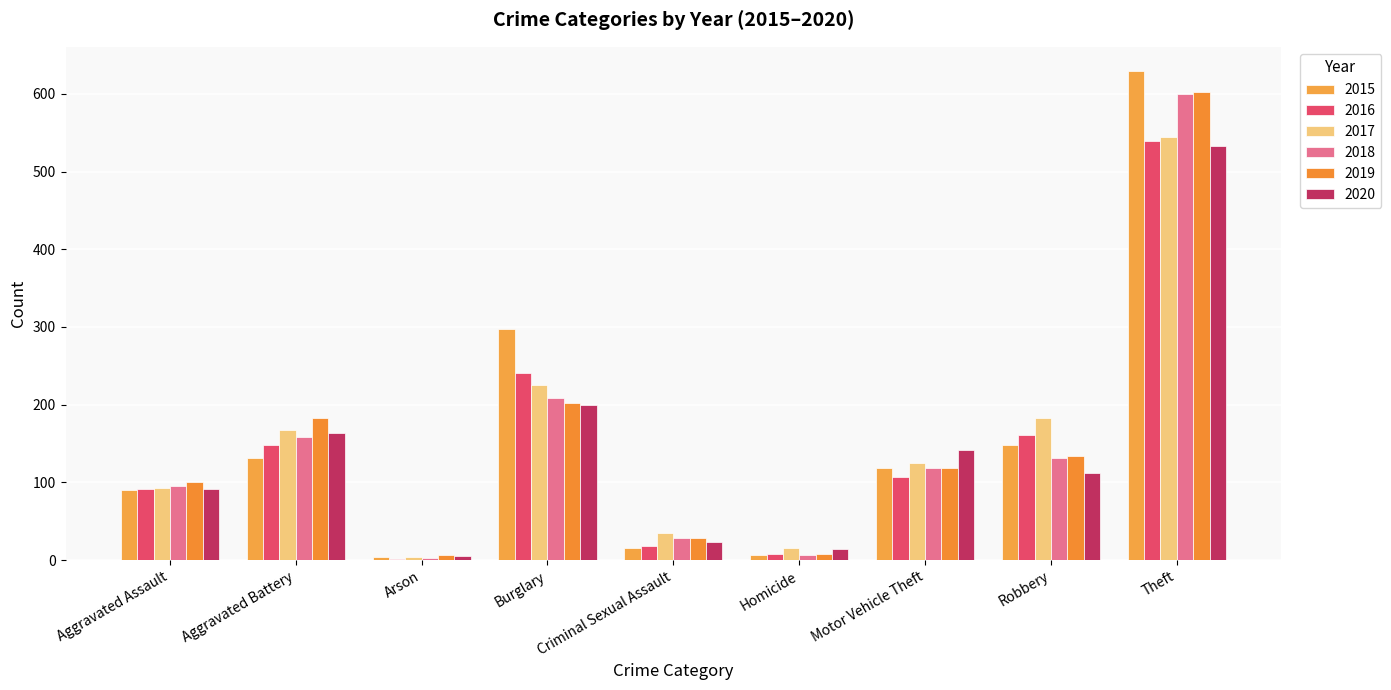

Reading left to right, extract all data points from this chart.

2015: 90	131	4	298	16	7	119	148	629
2016: 91	148	2	241	18	8	107	161	539
2017: 93	168	4	225	35	16	125	183	545
2018: 96	159	3	208	29	7	118	131	600
2019: 100	183	6	202	28	8	119	134	602
2020: 91	163	5	199	23	14	142	112	533